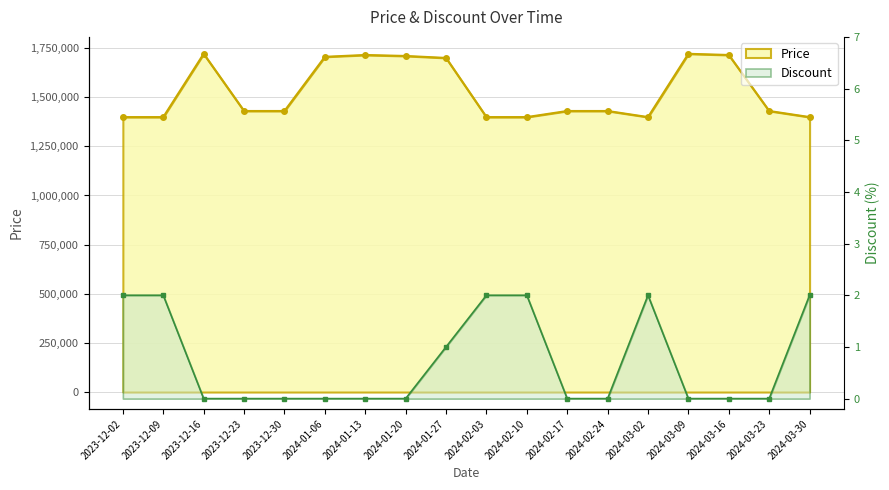

How many data points does each series have?

18